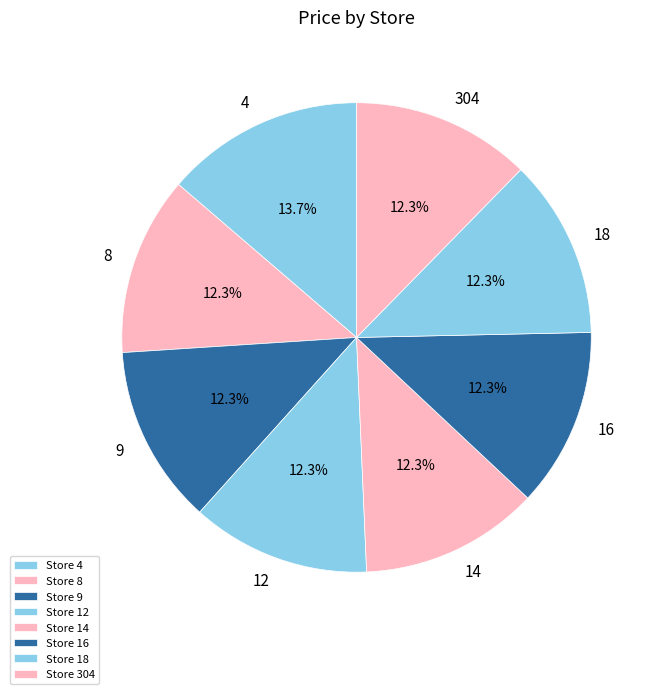

To the nearest percent, what is the average slice percentage?

12%